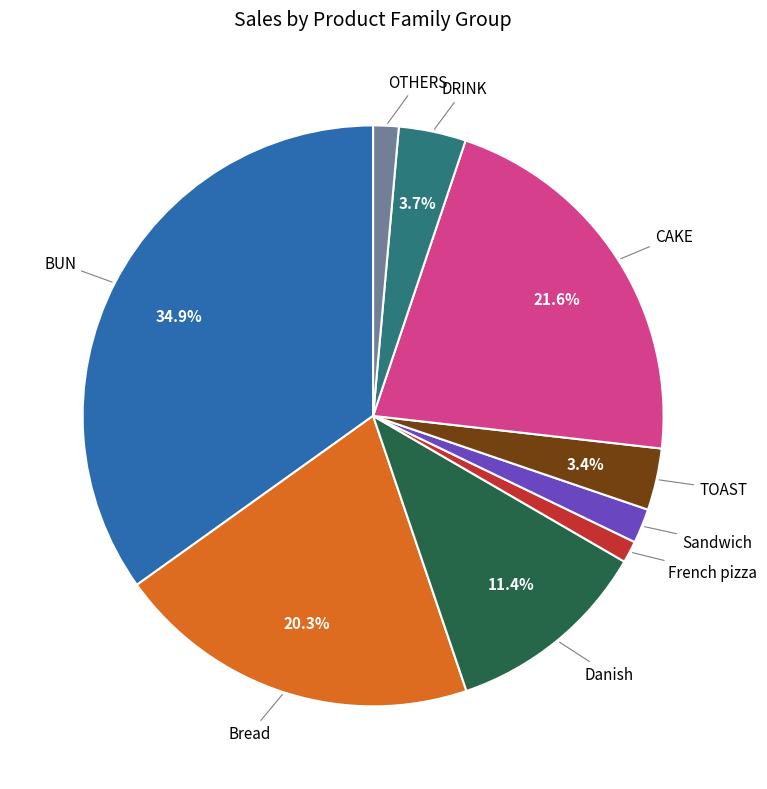

Which category has the smallest portion of the pie?

French pizza